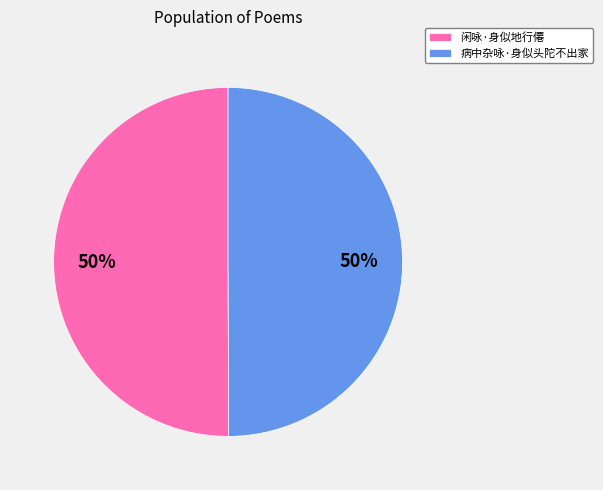

To the nearest percent, what percentage of the pie is 病中杂咏·身似头陀不出家?

50%